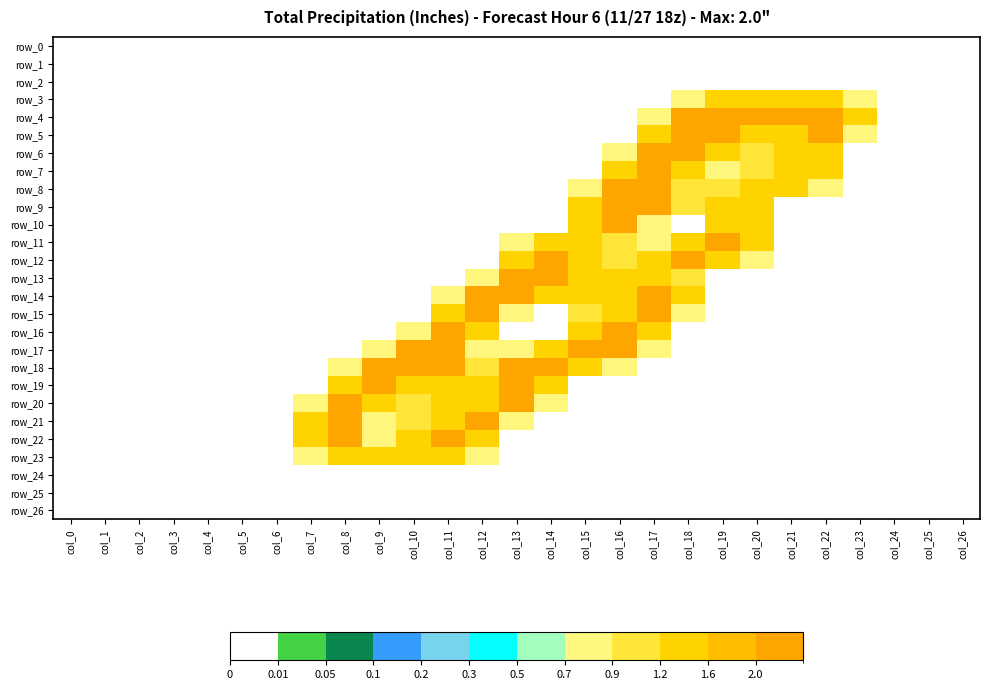

Where is row_0 nearest to the value 0?

col_0